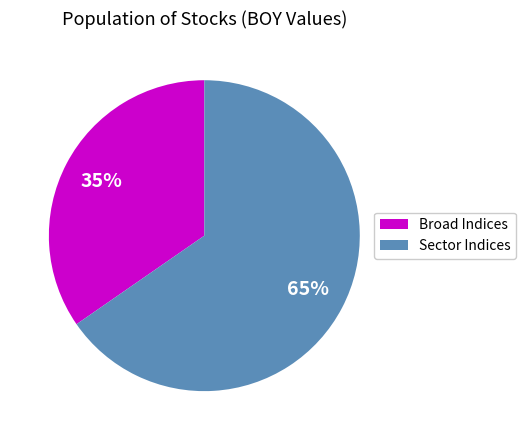

To the nearest percent, what is the average slice percentage?

50%